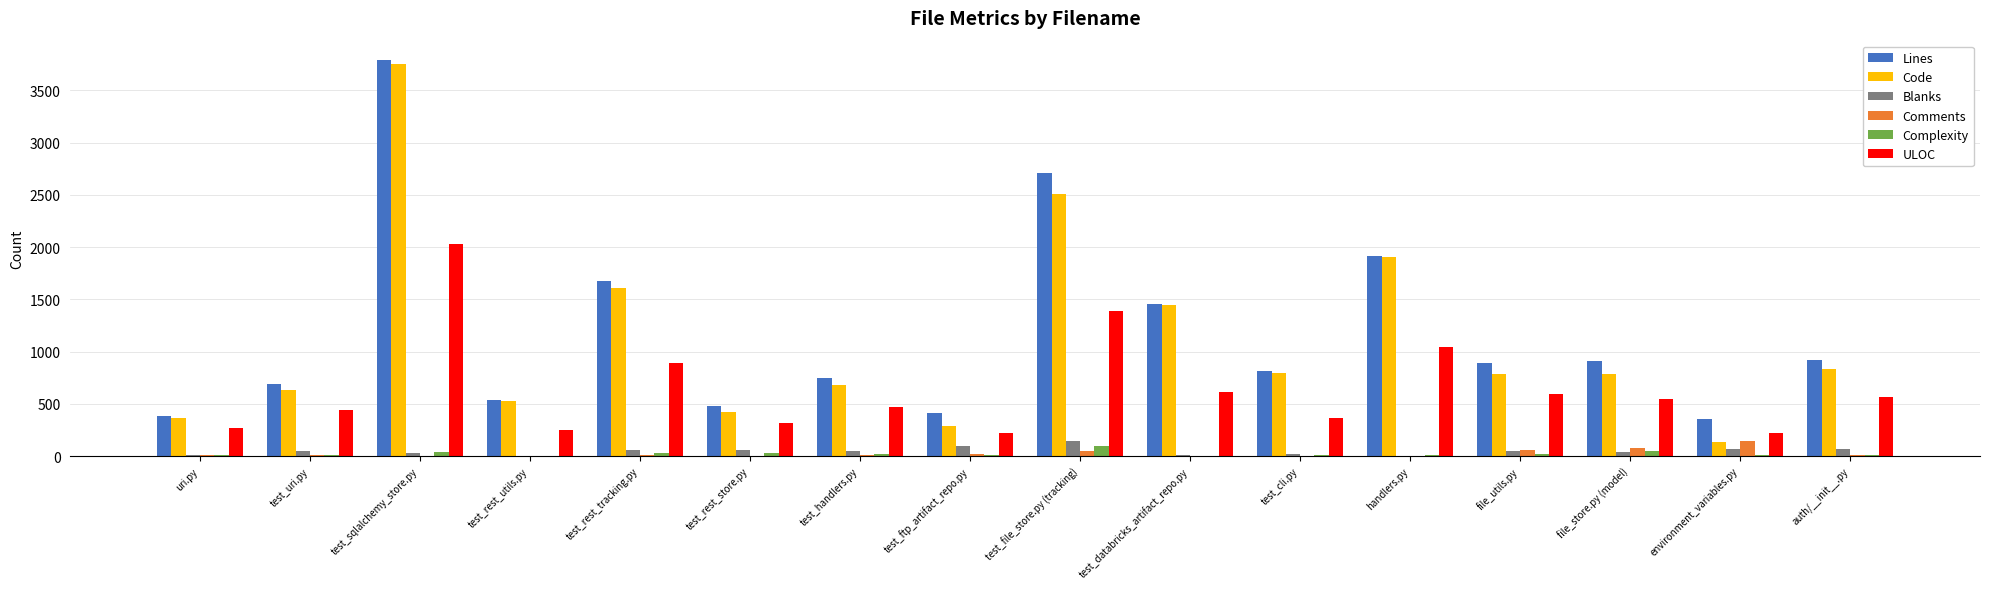

Is it true that Lines equals 1914 at handlers.py?

True